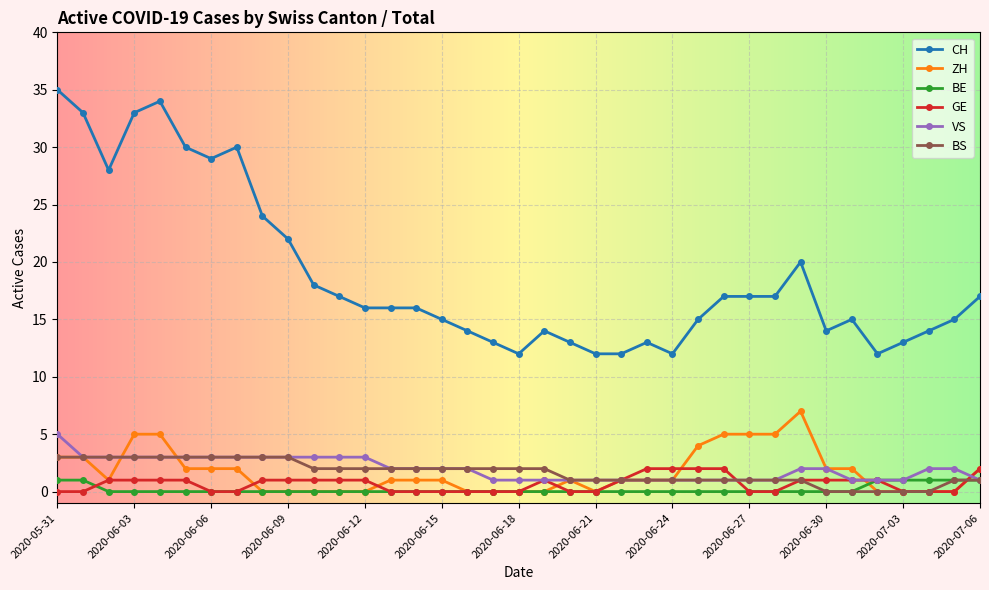

Which series has the largest range (max minus min)?

CH